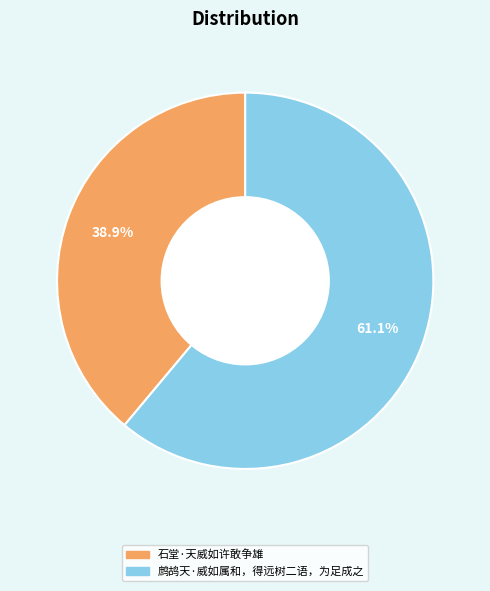

What percentage is the 石堂·天威如许敢争雄 slice, to the nearest percent?

39%